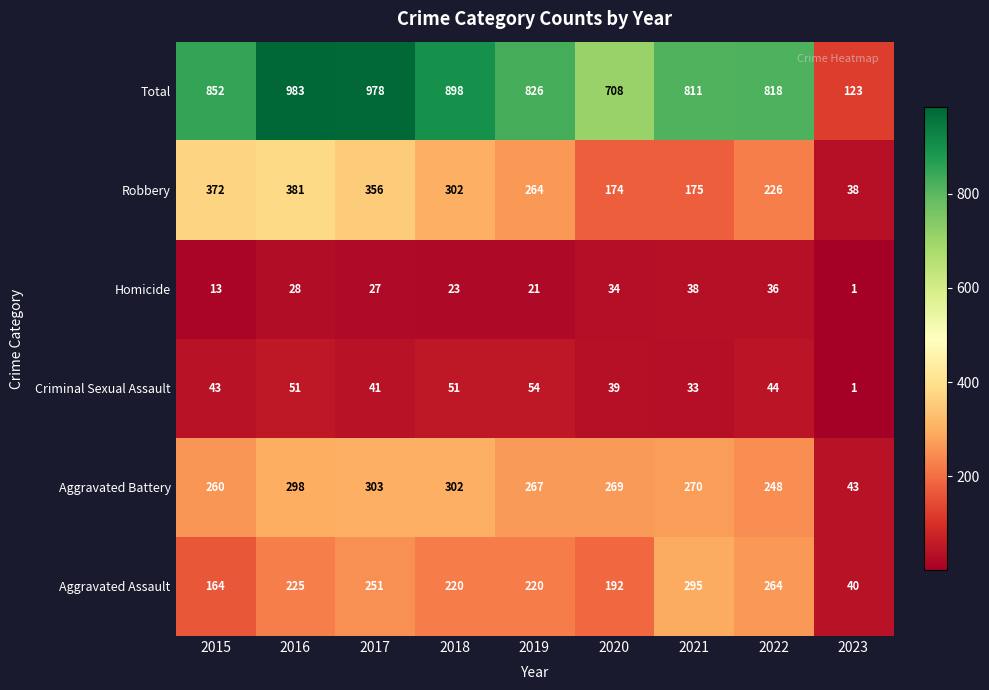

At which label is Aggravated Assault closest to 167?

2015